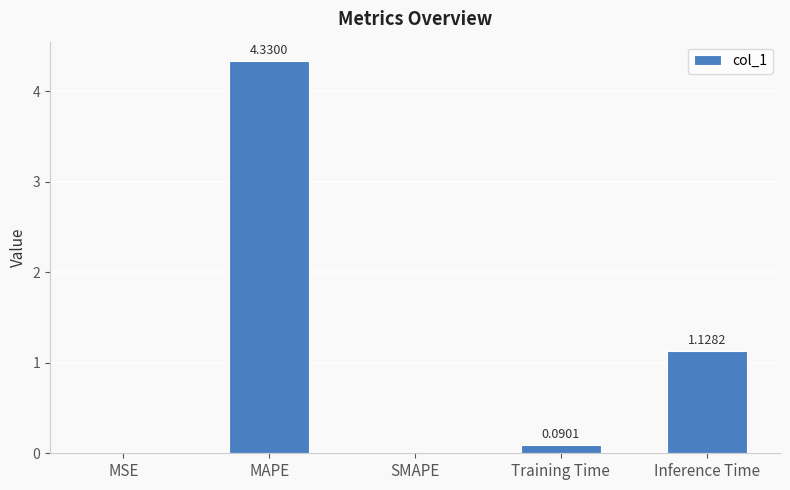

Where is the data nearest to the value 2?

Inference Time